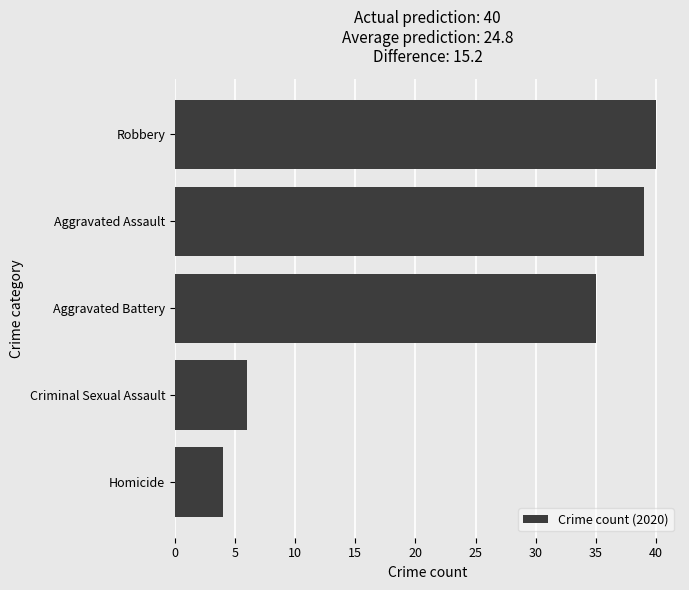

Between Homicide and Robbery, which is larger?

Robbery